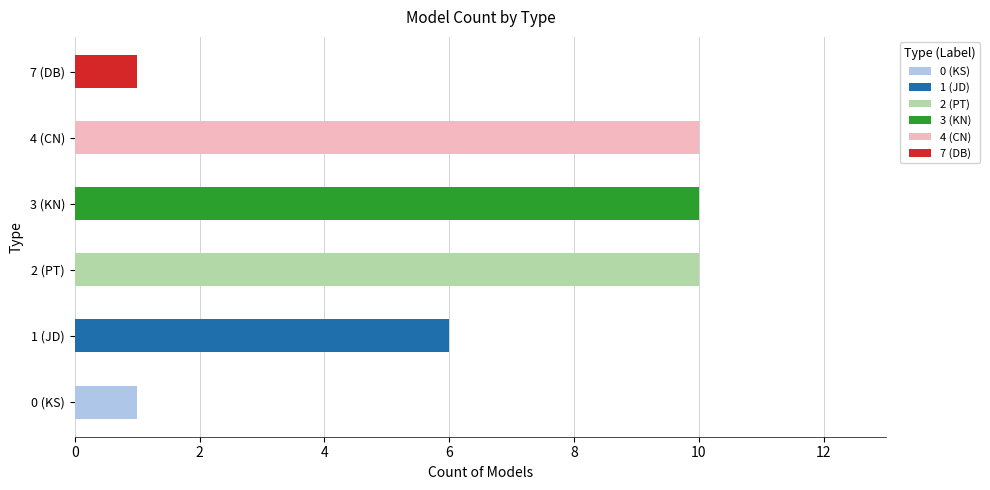

The chart shows a value of 1 at 0 (KS). True or false?

False